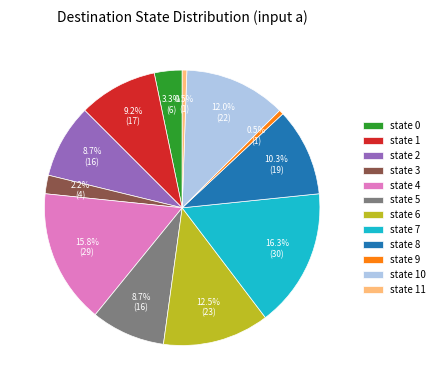

To the nearest percent, what percentage of the pie is state 2?

9%